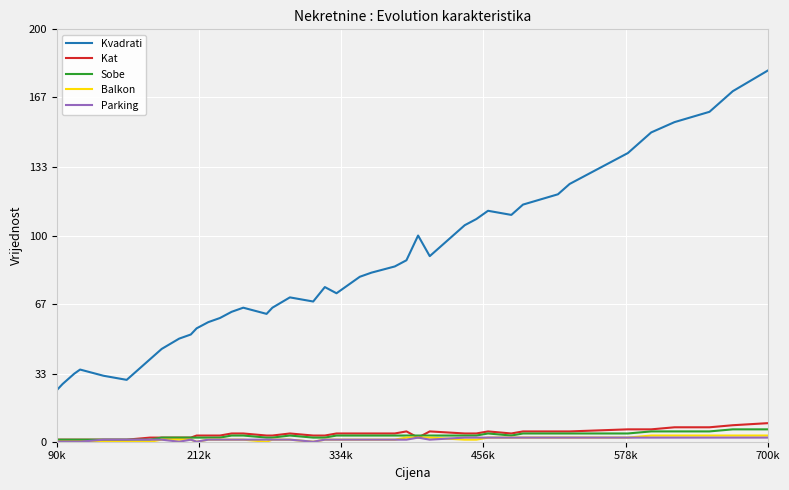

True or false: Kvadrati and Parking cross at least once.

False